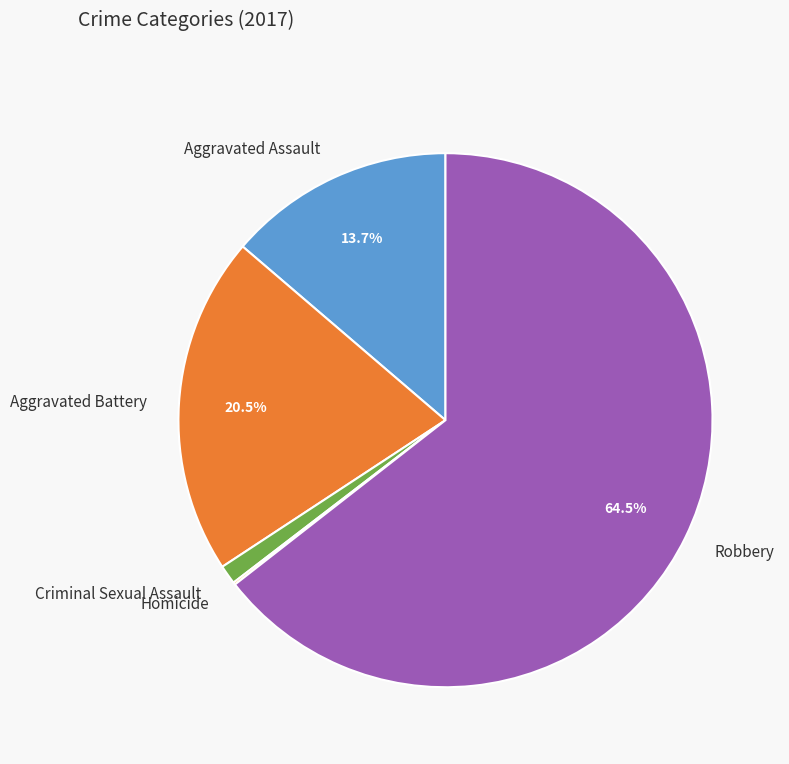

Between Robbery and Aggravated Assault, which is larger?

Robbery